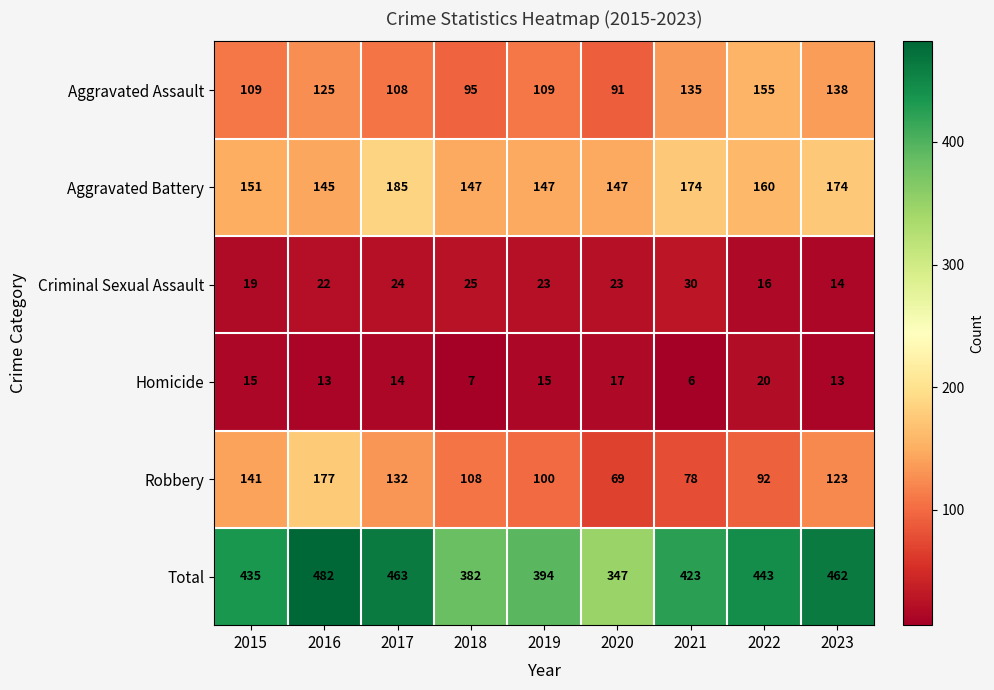

What is the minimum value shown in the chart?

6